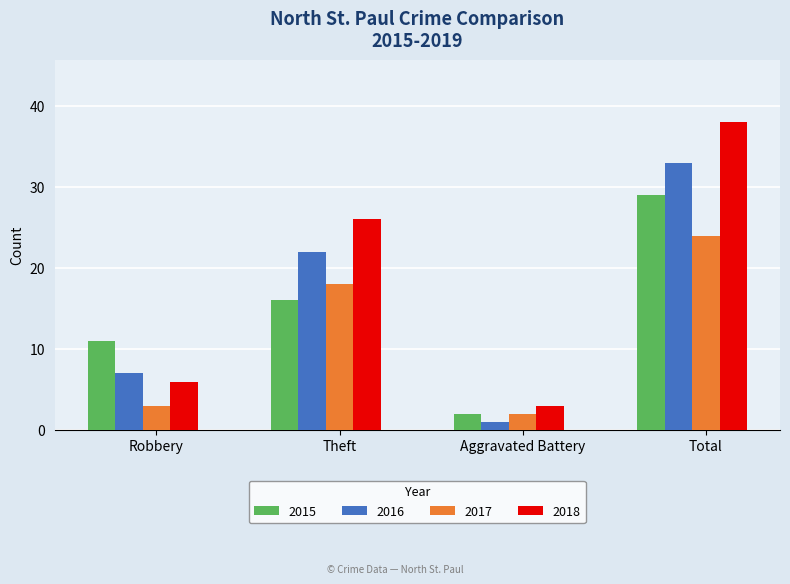

What are all the series names shown in the legend?

2015, 2016, 2017, 2018